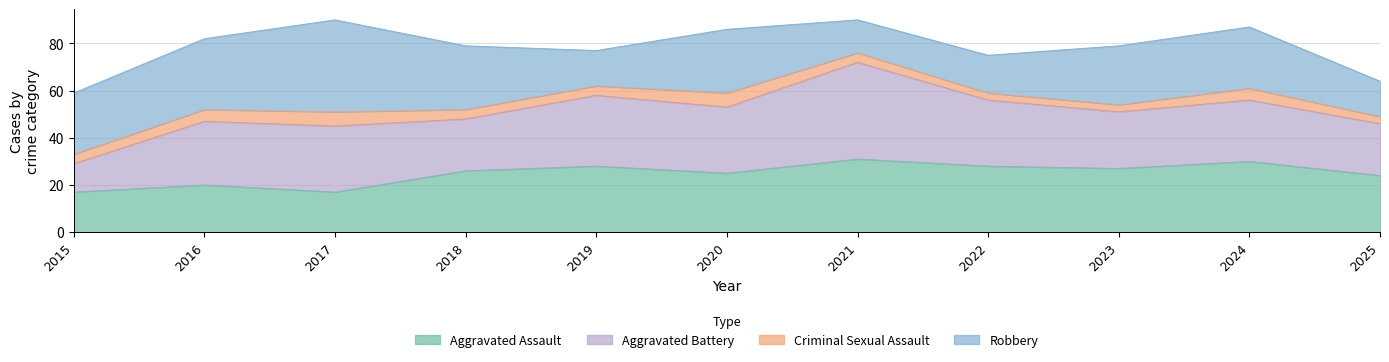

How many series are shown in this chart?

4